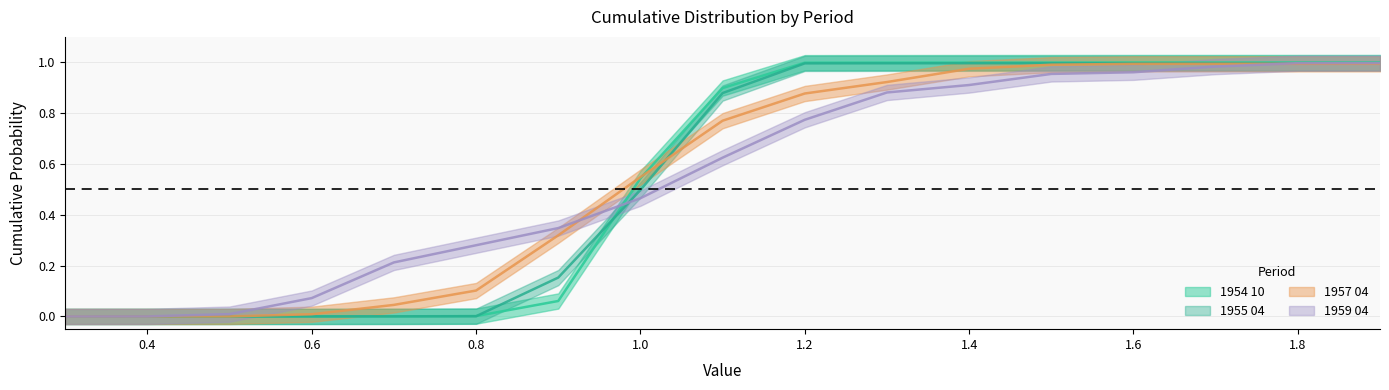

What position from the right is 0.8?

12